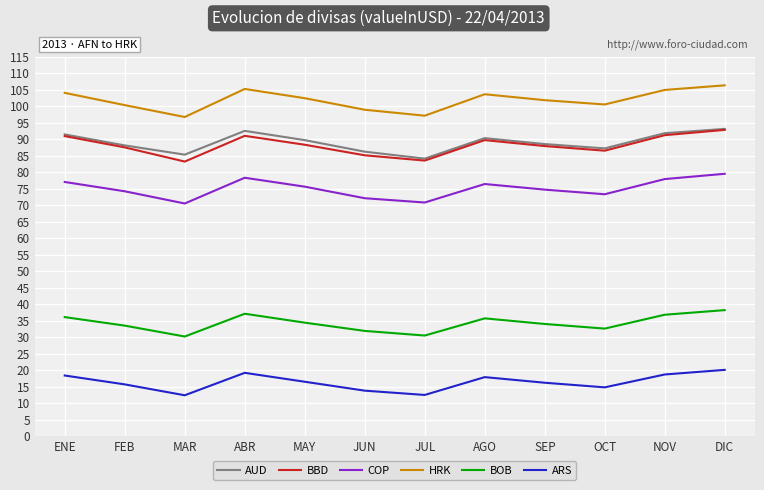

At how many categories does at least one series exceed 43?

12